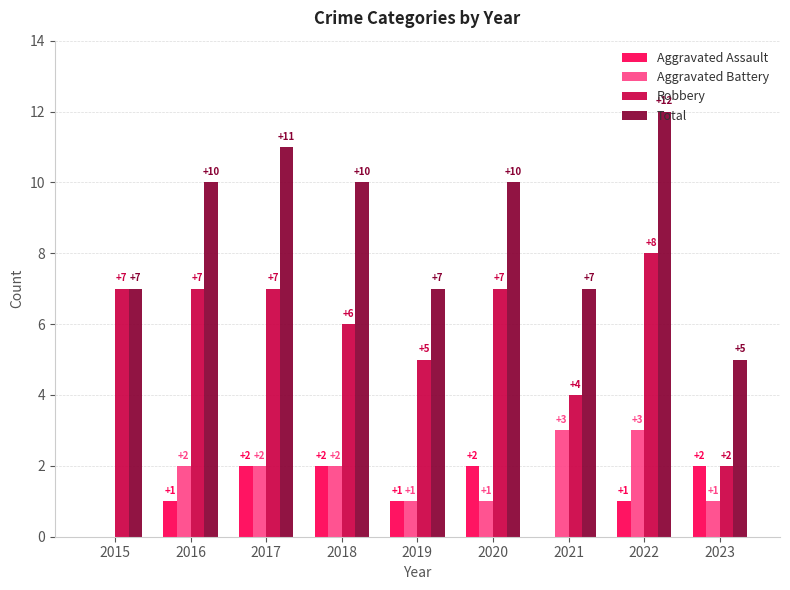

Is it true that Aggravated Battery equals 2 at 2017?

True